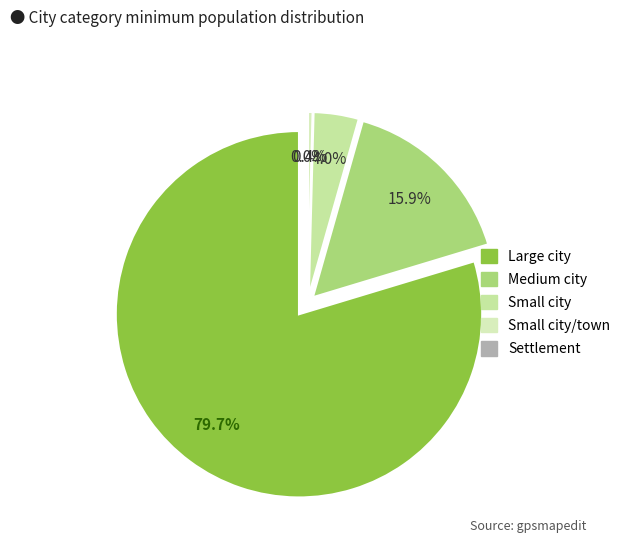

Is Small city/town the majority of the pie?

No